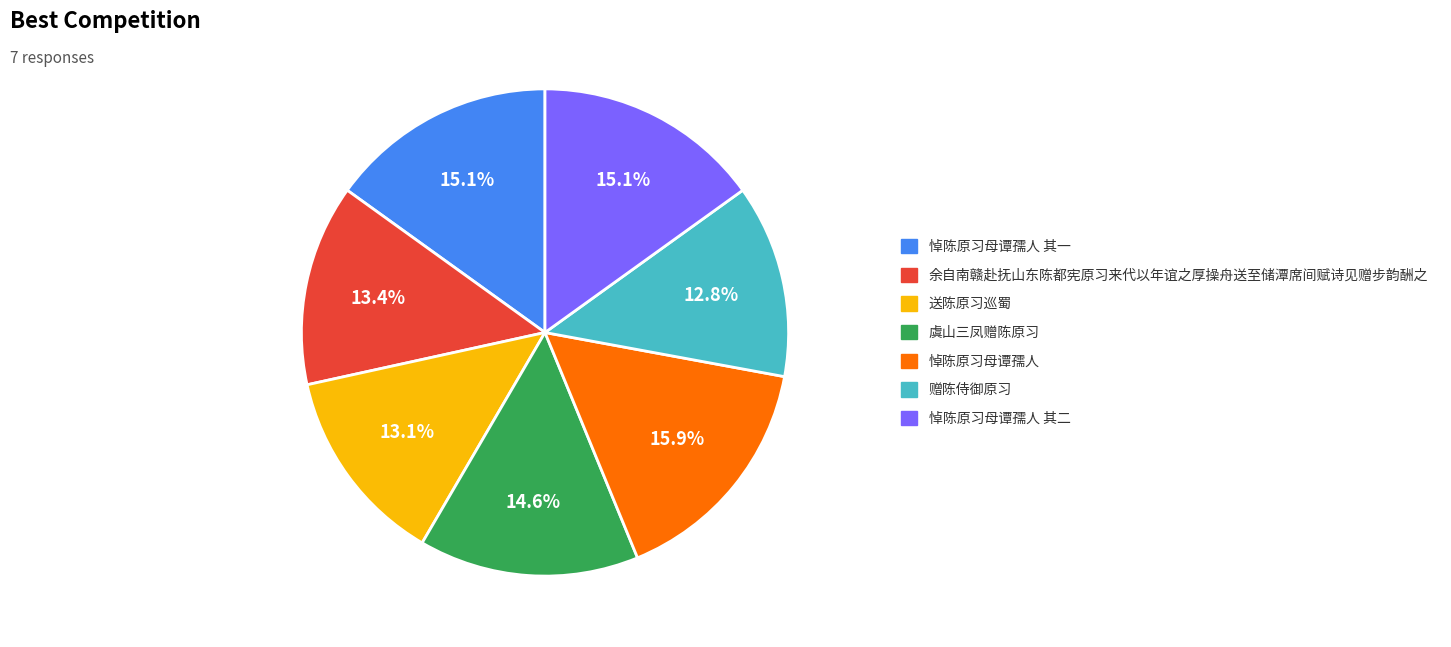

Does any single category account for the majority?

No